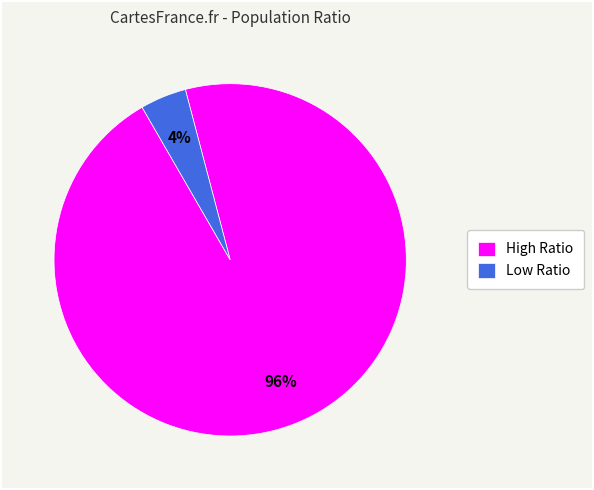

To the nearest percent, what is the combined percentage of High Ratio and Low Ratio?

100%